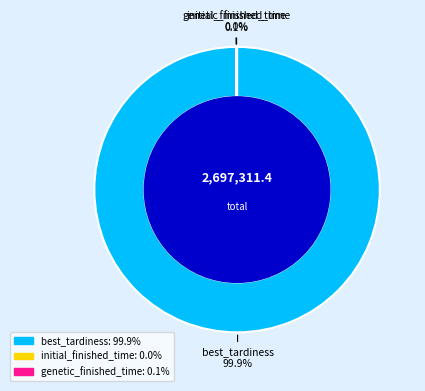

What is the largest slice in the pie chart?

best_tardiness